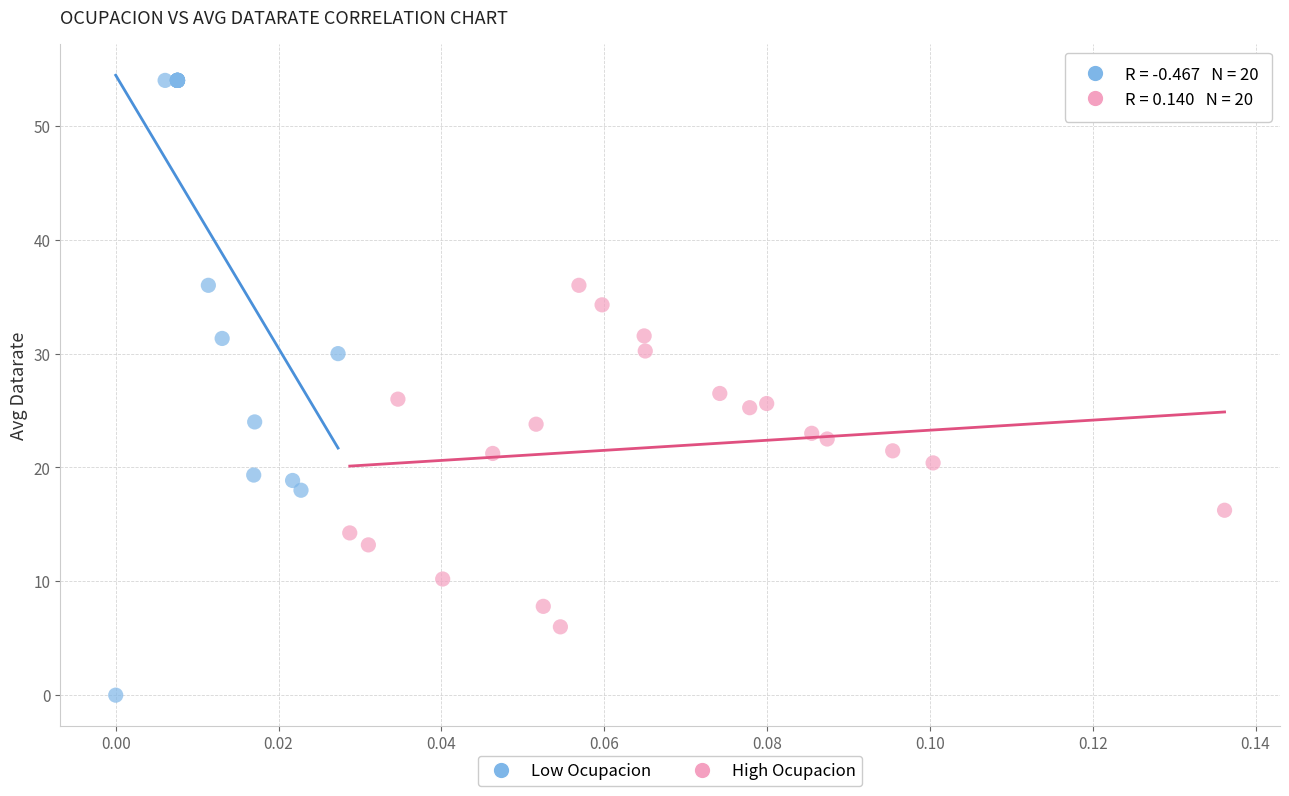

Which series contains the highest Y value?

Low Ocupacion